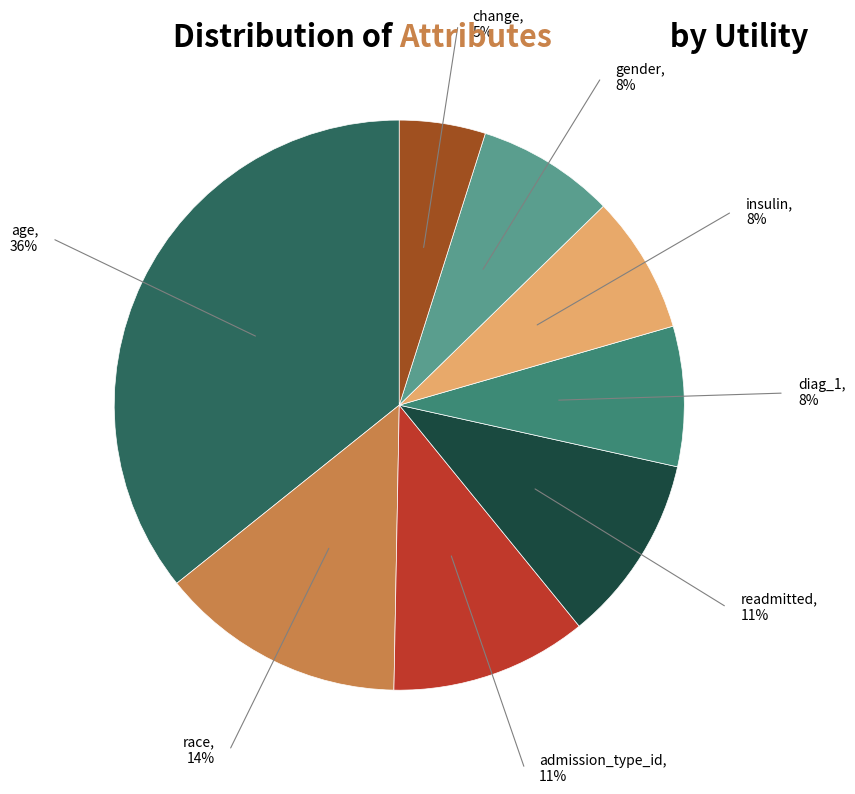

True or false: race accounts for 14% of the total.

True